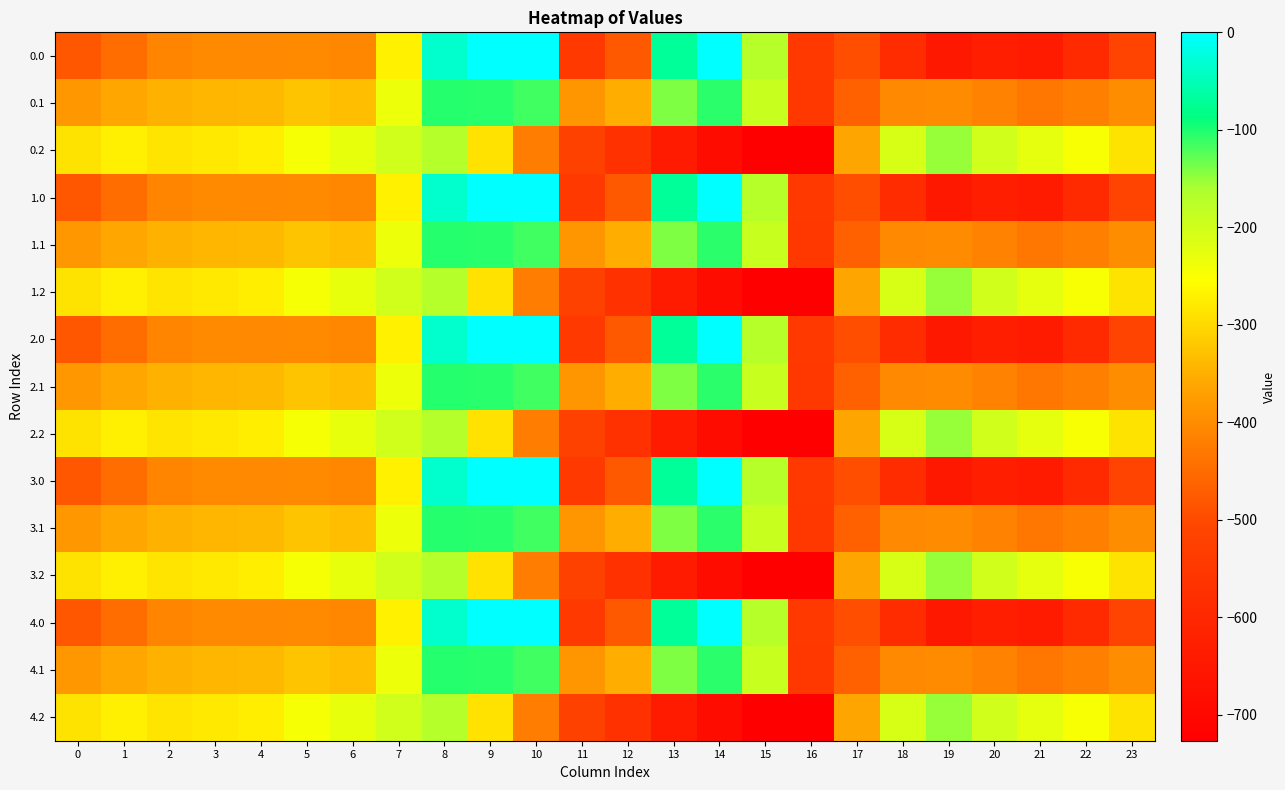

At which category is the sum across all series the highest?

8